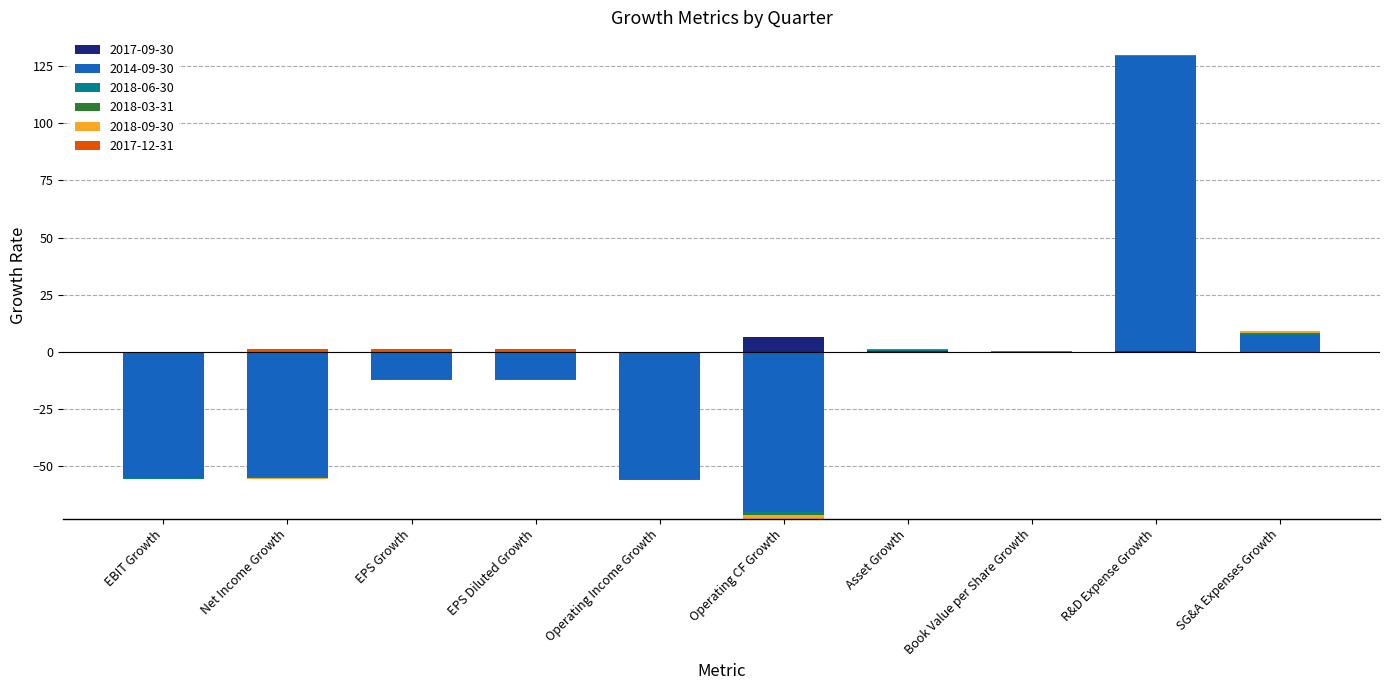

How many values in the 2018-06-30 series are below 0?

6